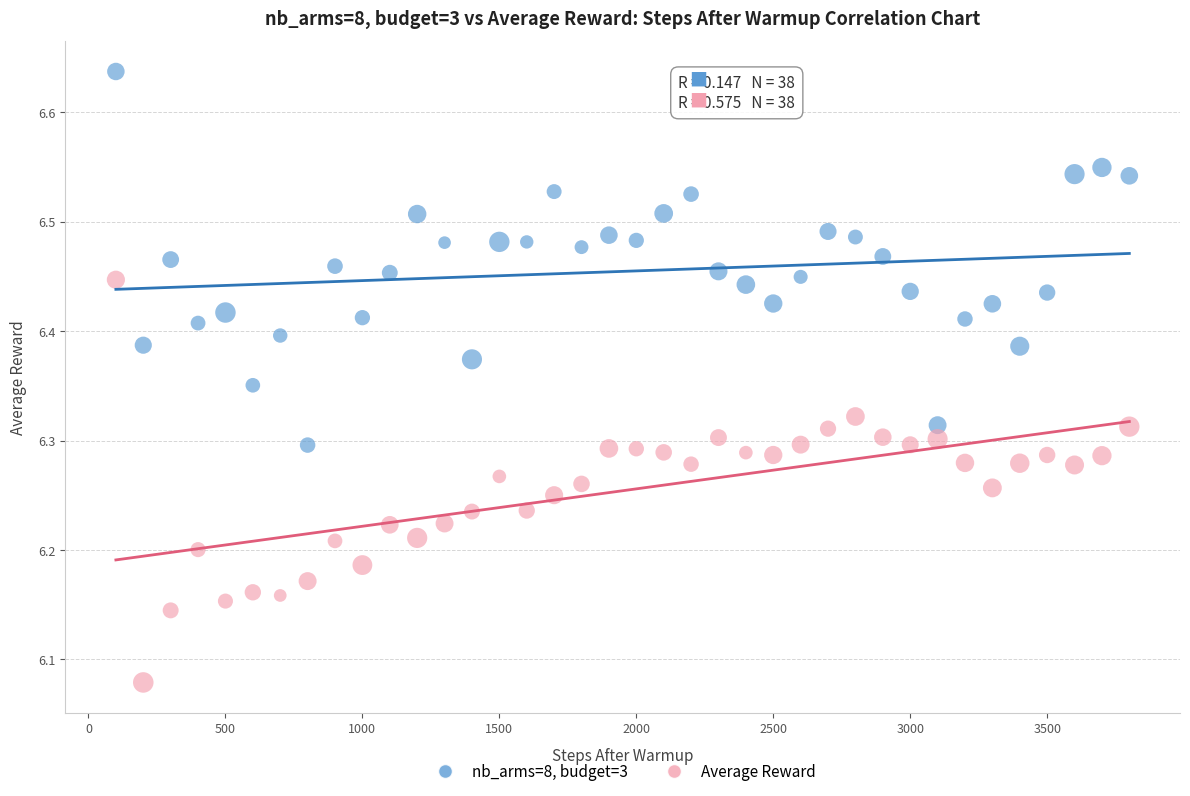

What are all the series names shown in the legend?

nb_arms=8, budget=3, Average Reward